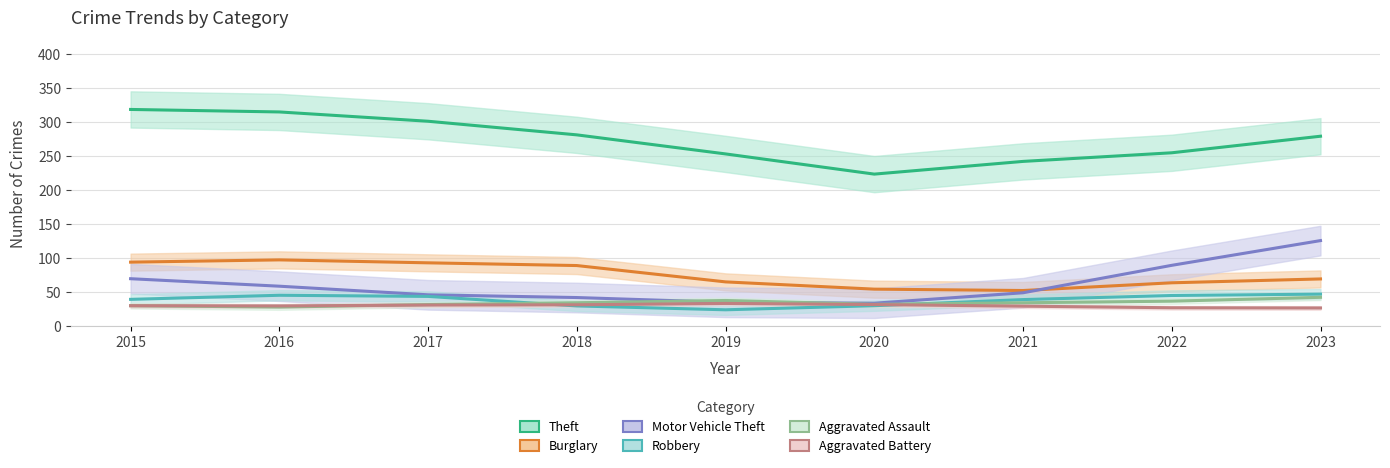

The Aggravated Assault series shows 35 at 2019. True or false?

True